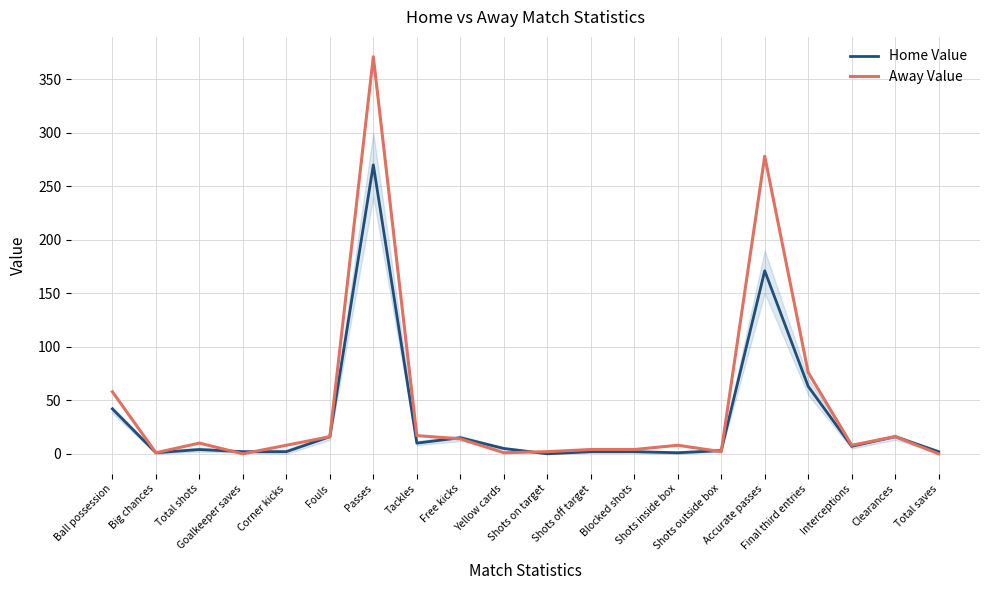

Rank the series by their maximum value, from highest to lowest.

Away Value, Home Value